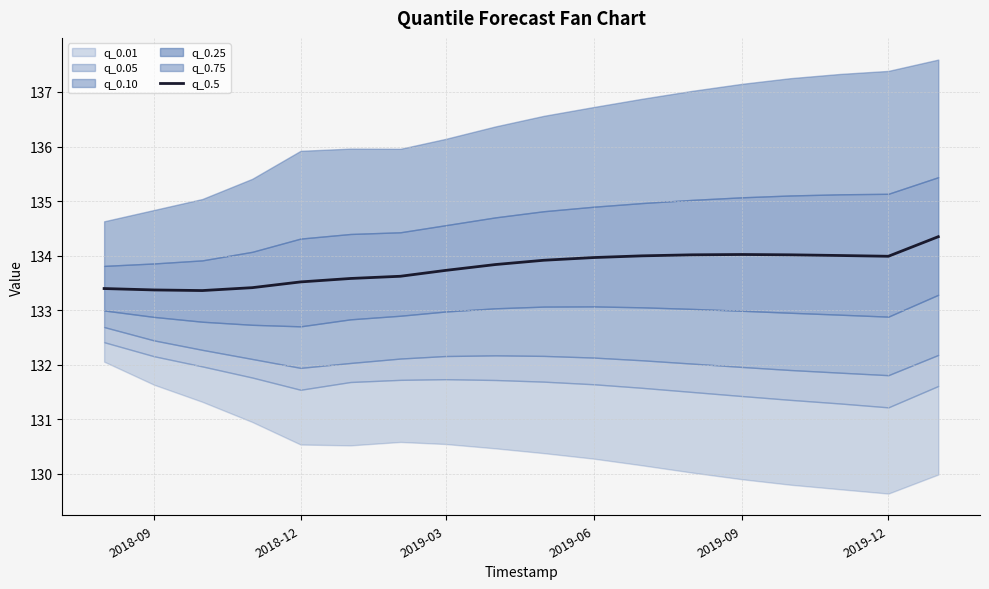

What is the maximum value for q_0.5?

134.3